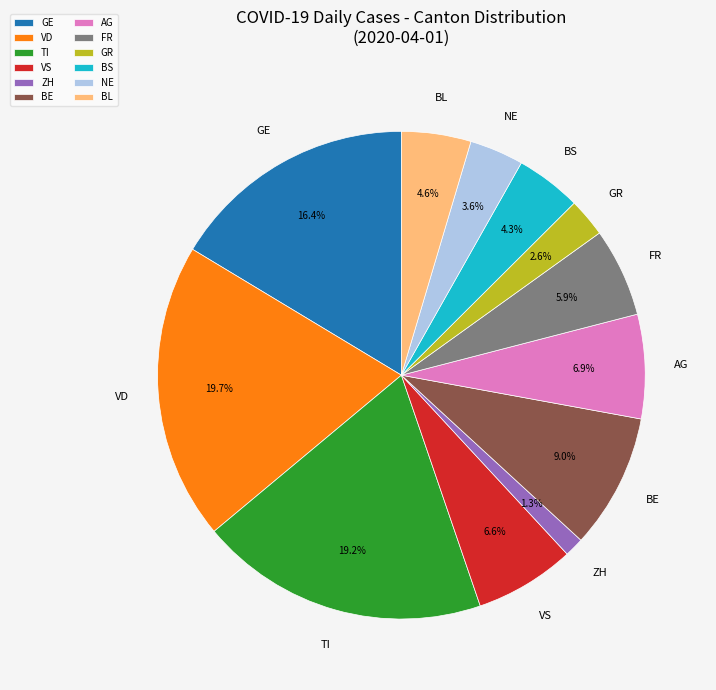

To the nearest percent, what percentage of the pie is NE?

4%